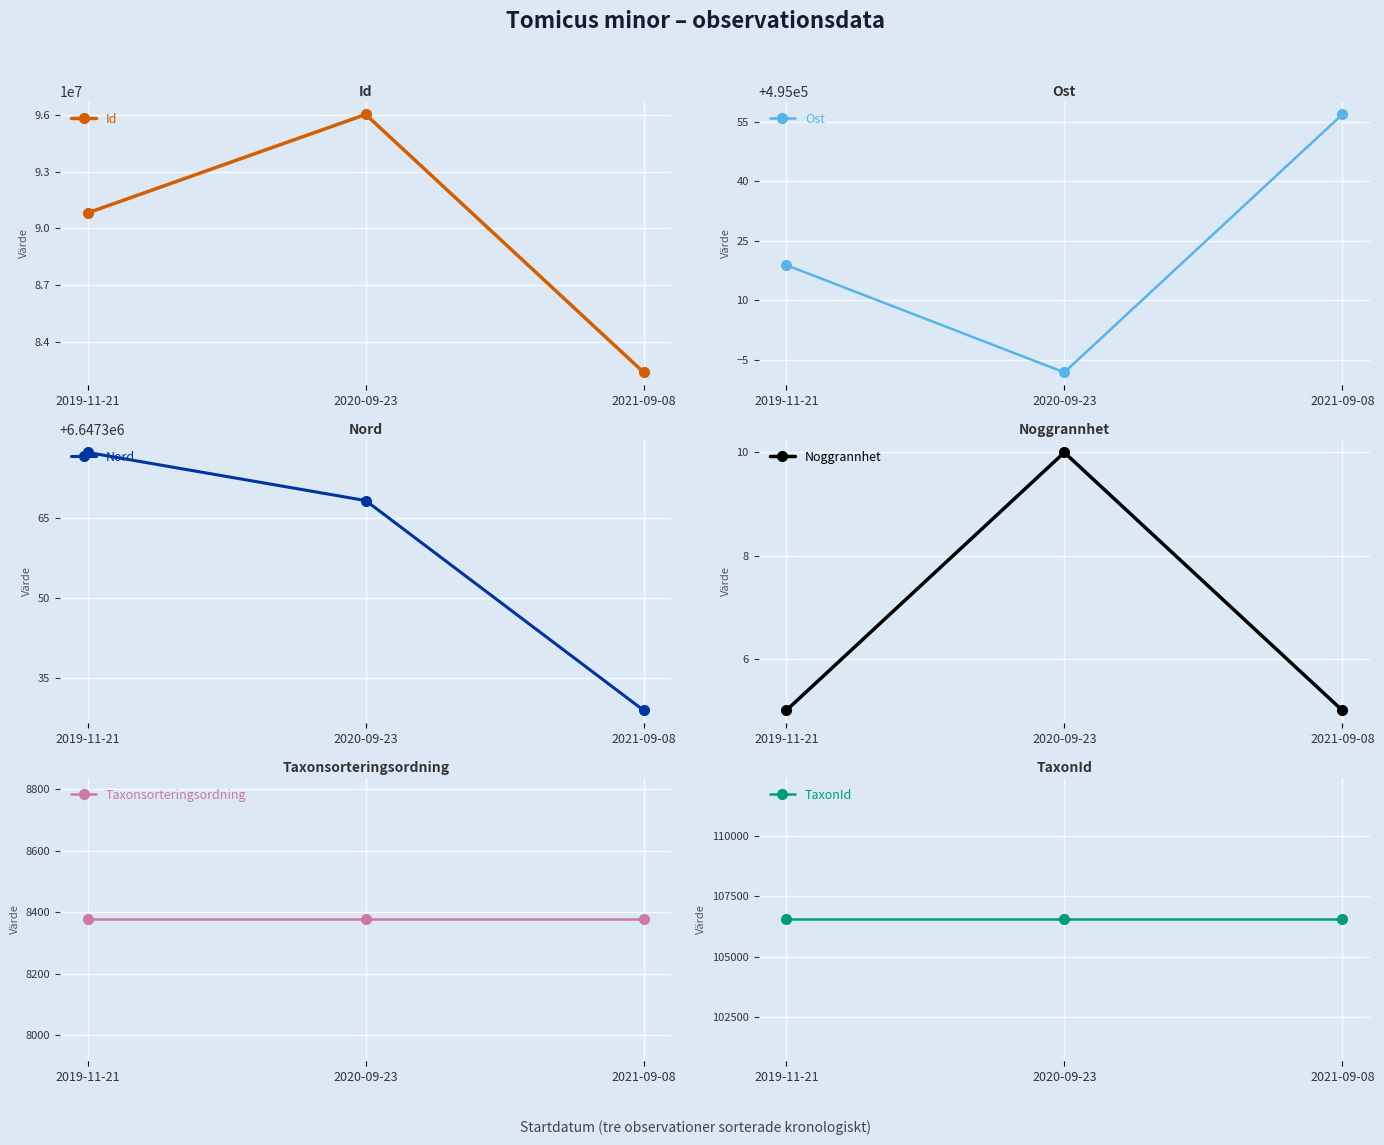

Does the chart display data point markers on the line(s)?

Yes